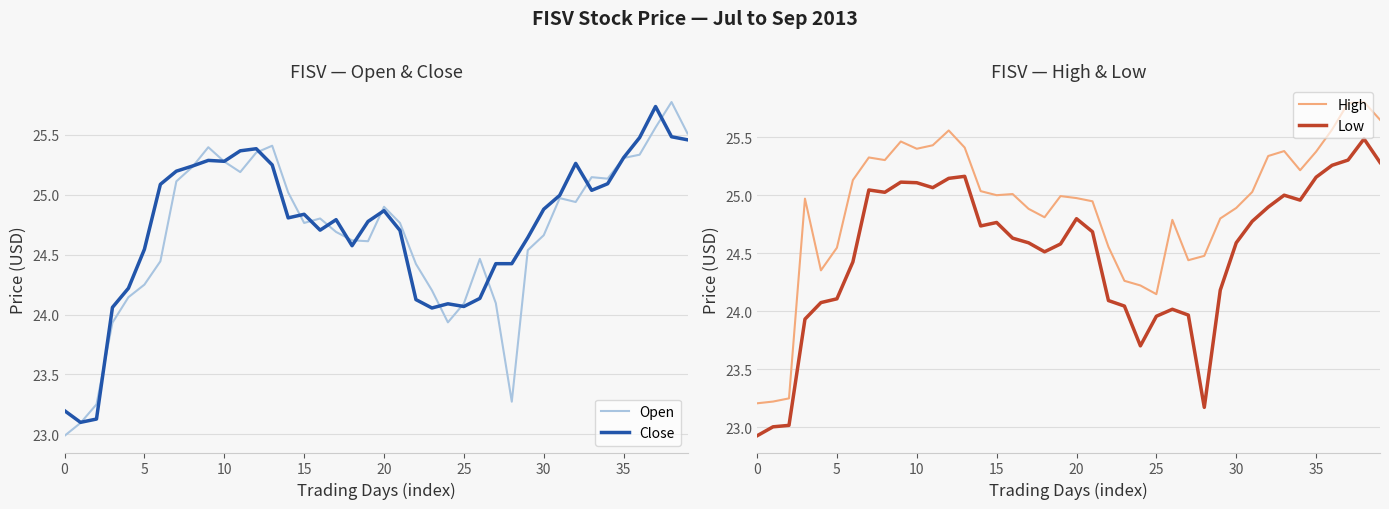

At how many categories does at least one series exceed 24?

37